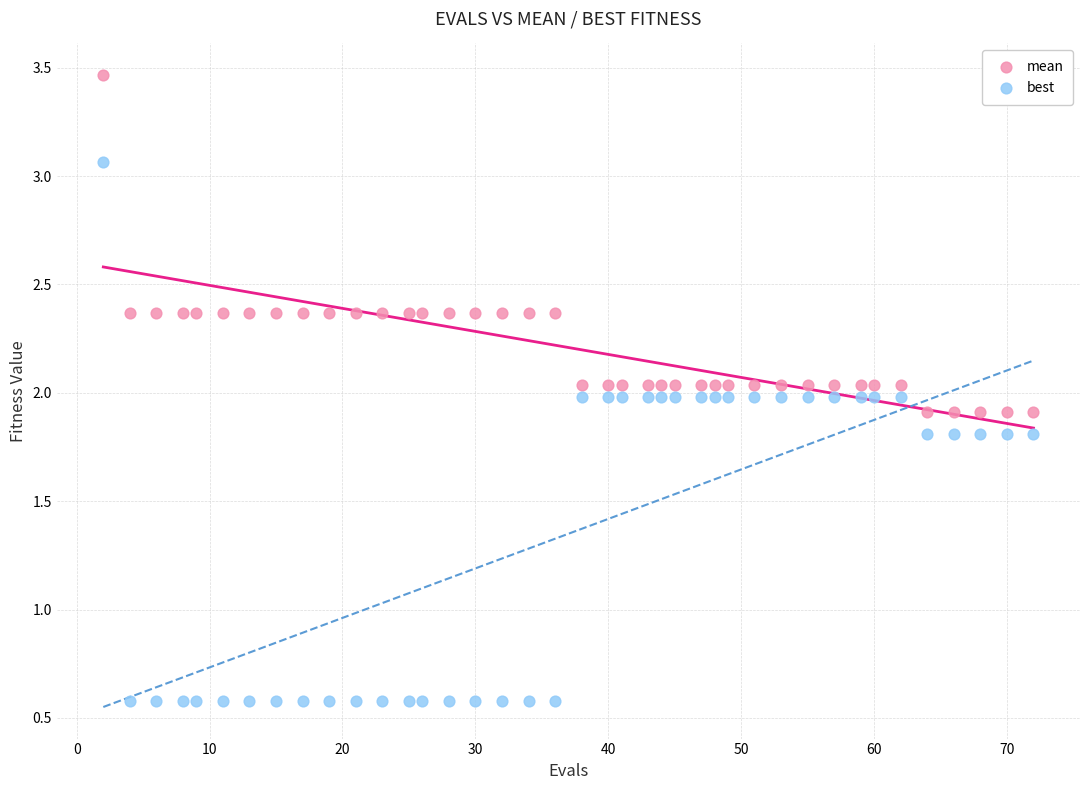

Which series has the largest Y range (max minus min)?

best